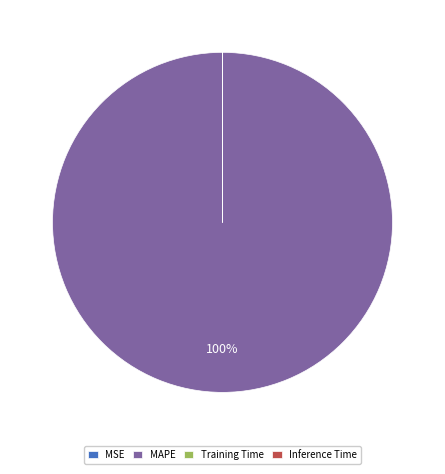

What percentage is the MAPE slice, to the nearest percent?

100%